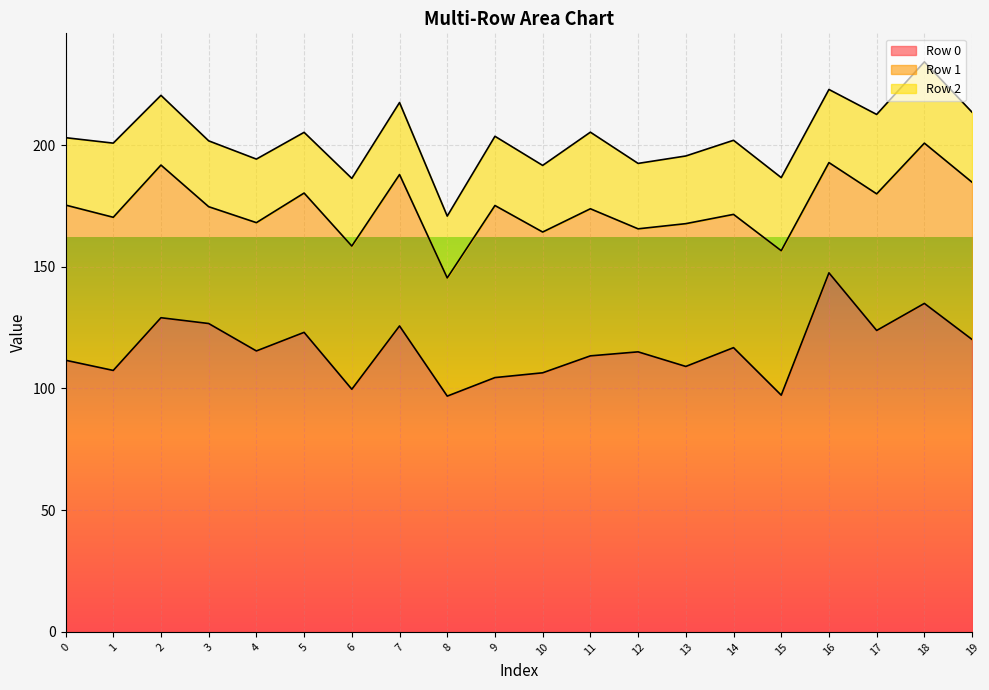

What is the difference between the second highest and second lowest values in the Row 2 series?

7.2